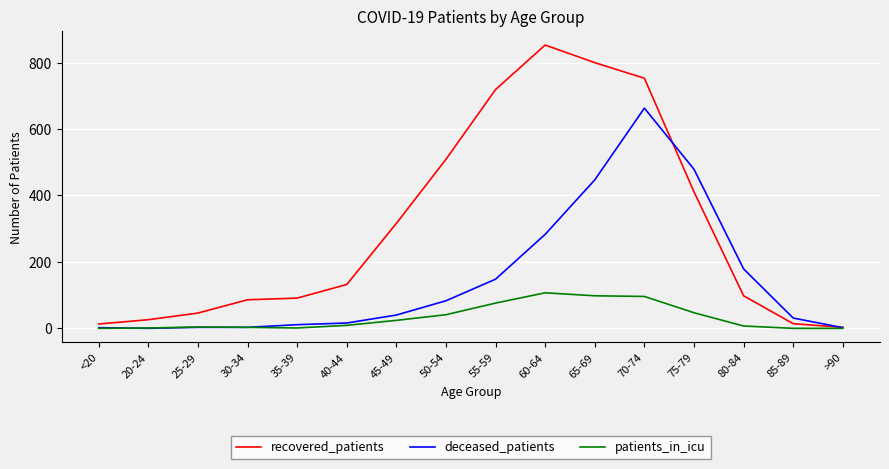

List the series in order of their overall mean, highest first.

recovered_patients, deceased_patients, patients_in_icu